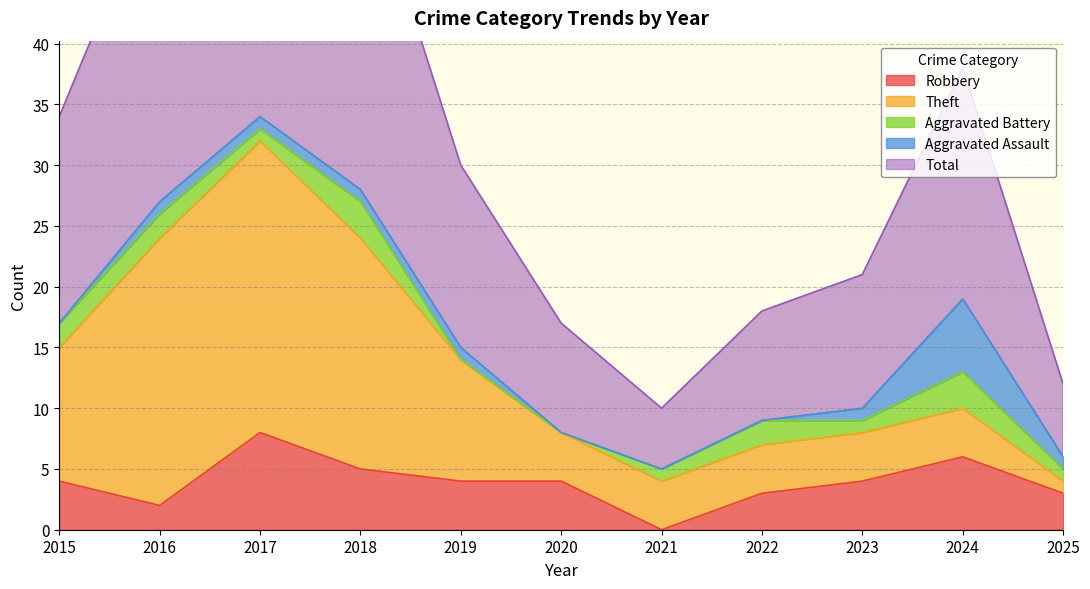

At which category is the sum across all series the highest?

2017